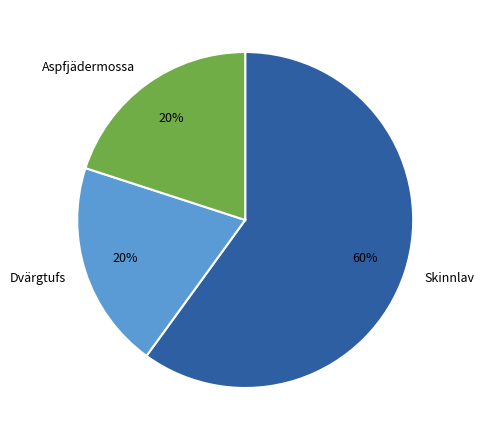

Which category has the biggest portion of the pie?

Skinnlav